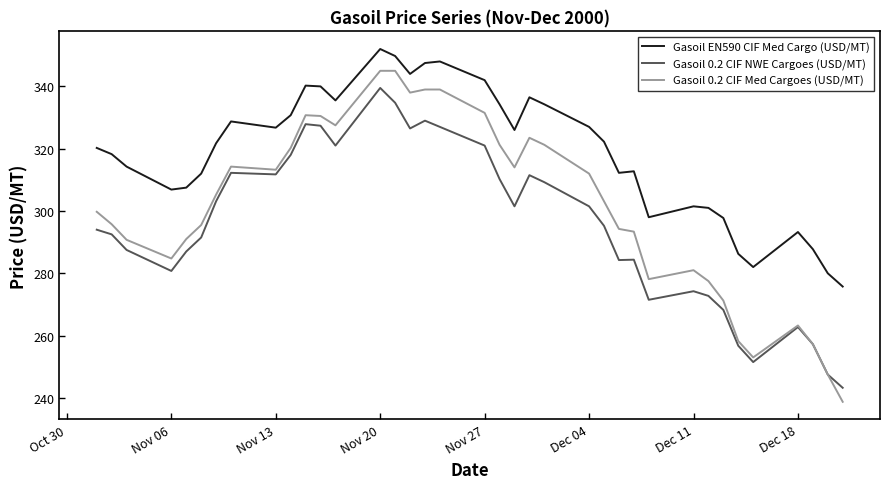

Which series has the largest range (max minus min)?

Gasoil 0.2 CIF Med Cargoes (USD/MT)